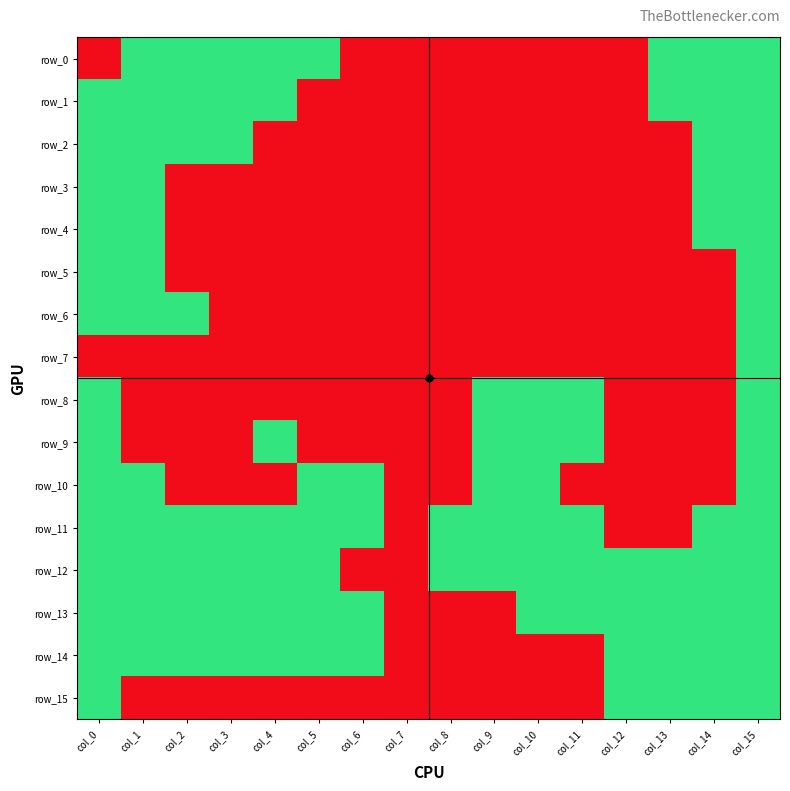

At which category does the chart reach its minimum across all series?

col_0